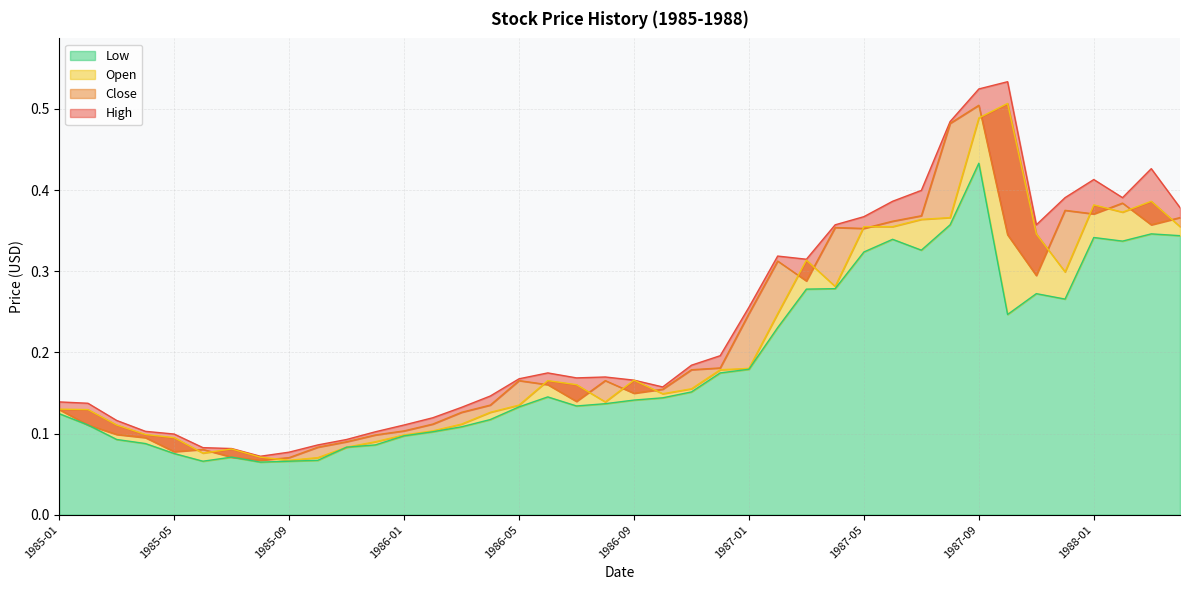

Which category has the highest value across all series?

1987-10